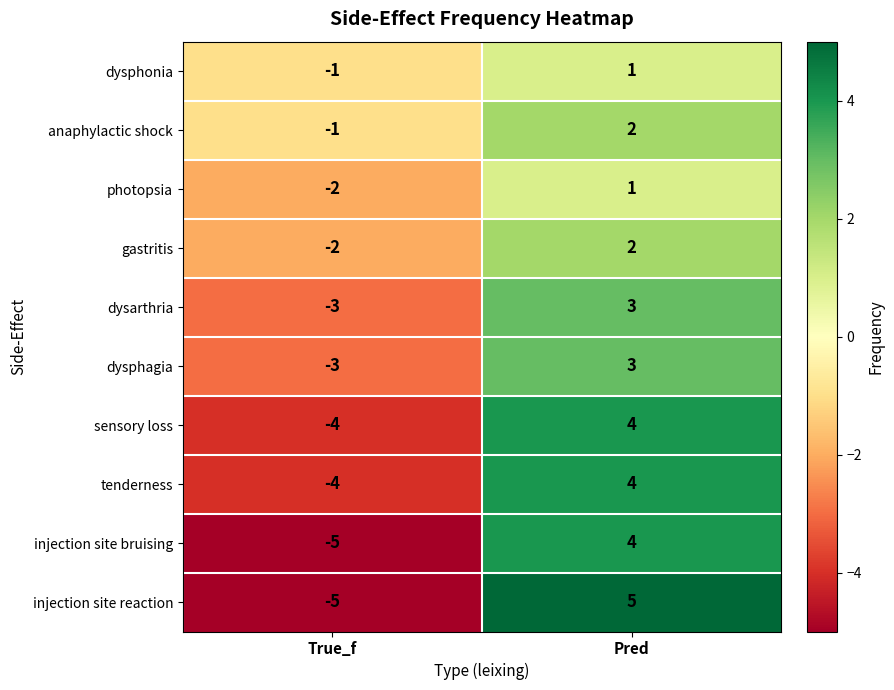

What is the approximate value of sensory loss at True_f?

-4